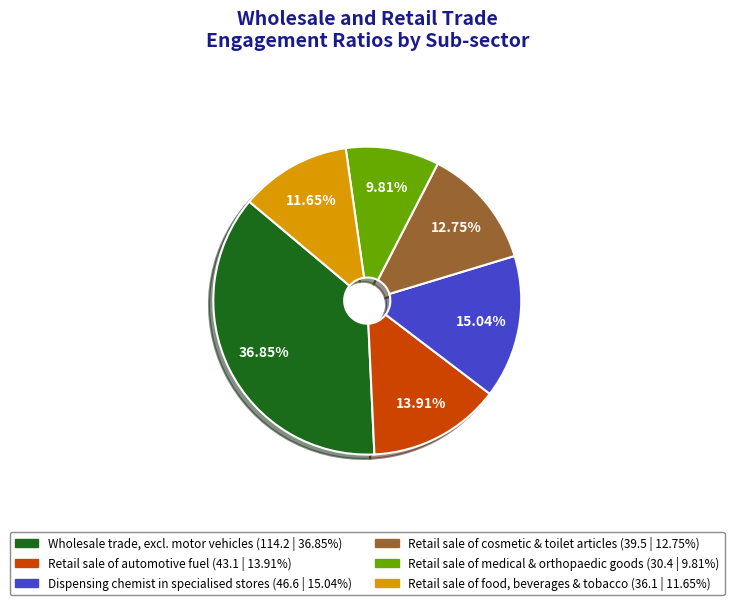

Is there any slice that represents more than half of the pie?

No